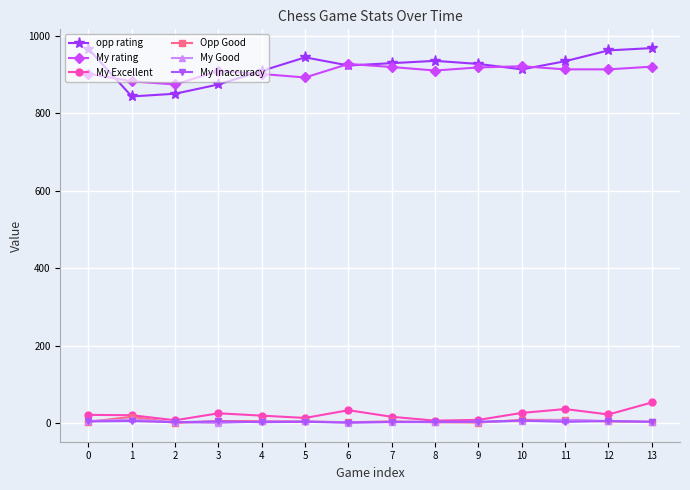

True or false: My rating and My Good intersect in this chart.

False